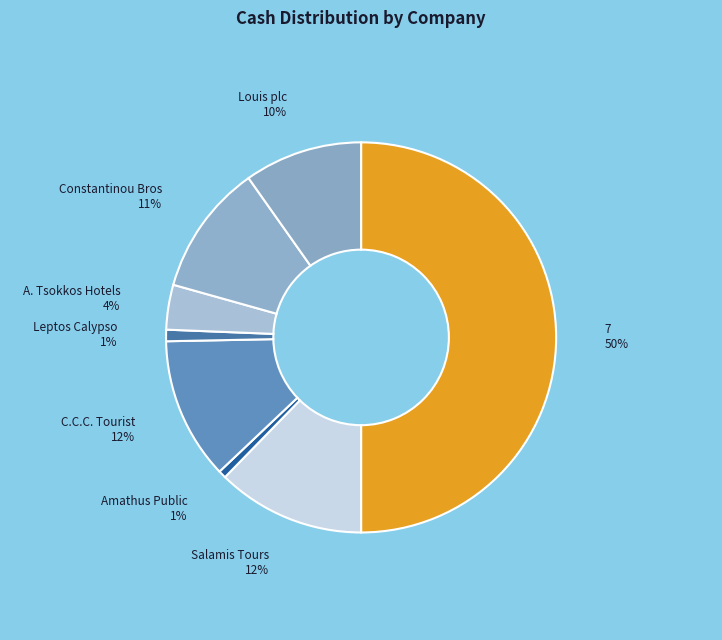

Combined, do A. Tsokkos Hotels and Leptos Calypso account for over 50%?

No